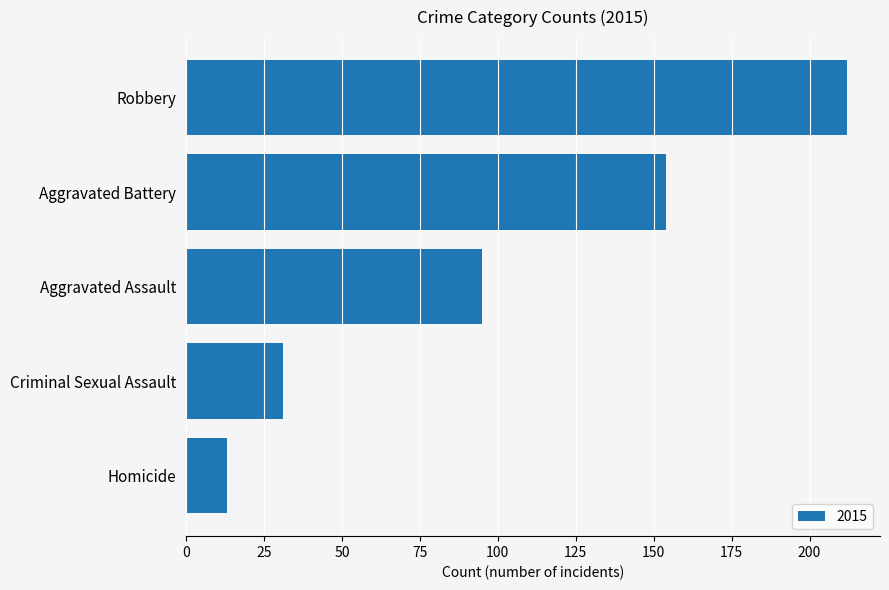

At which category does the chart reach its minimum across all series?

Homicide